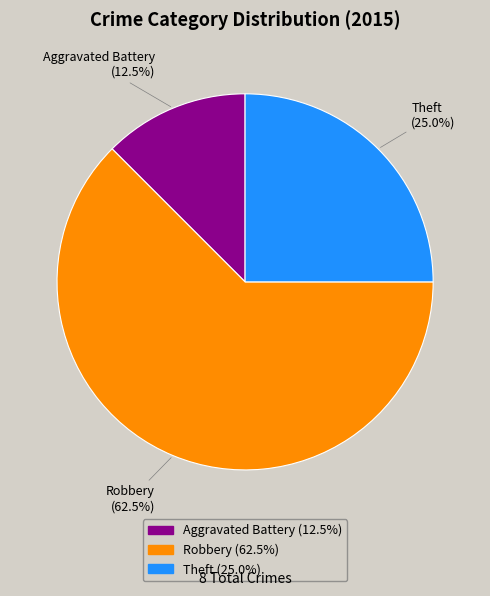

Between Aggravated Battery and Theft, which is larger?

Theft